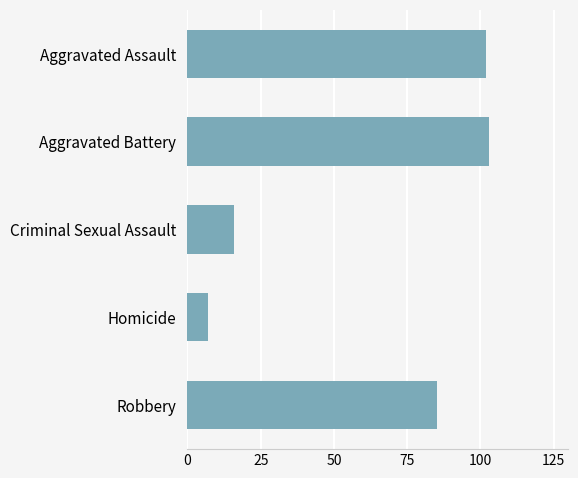

The chart shows a value of 160 at Aggravated Assault. True or false?

False